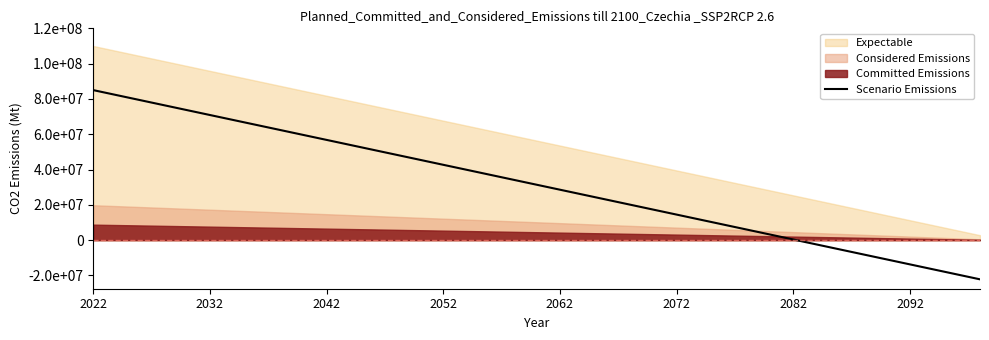

What is the difference between the maximum and second lowest values?

104358974.4